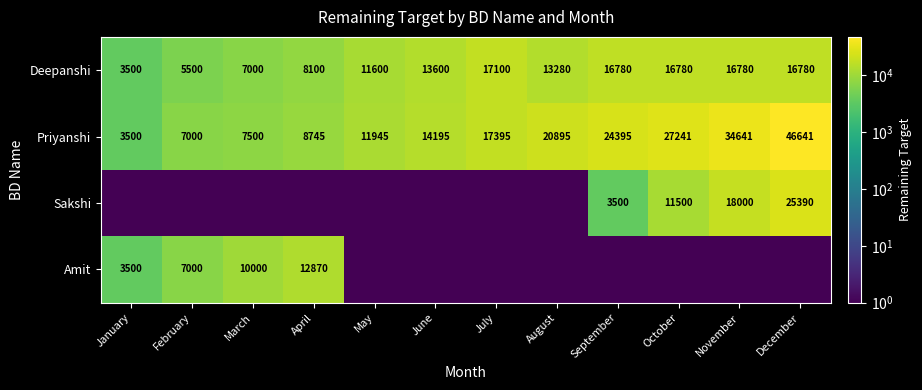

The value of Priyanshi at March is 7500.0. True or false?

True